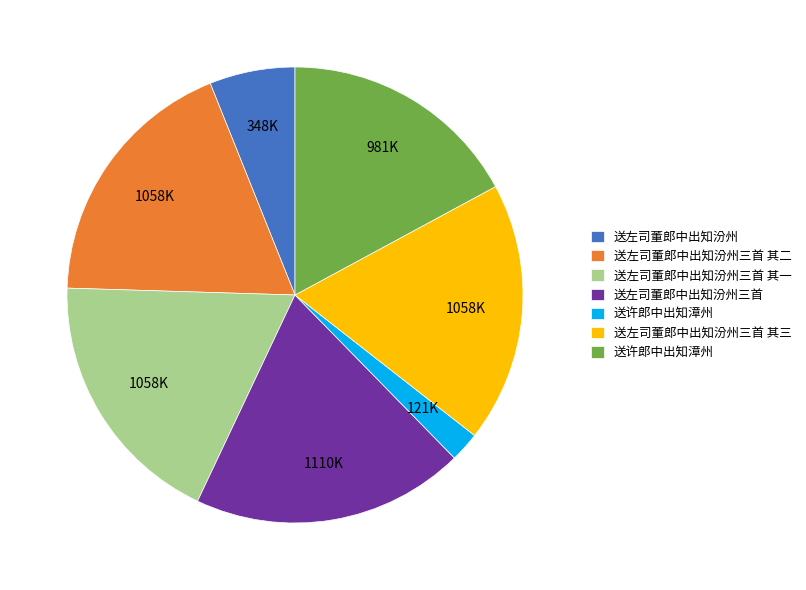

Is there any slice that represents more than half of the pie?

No